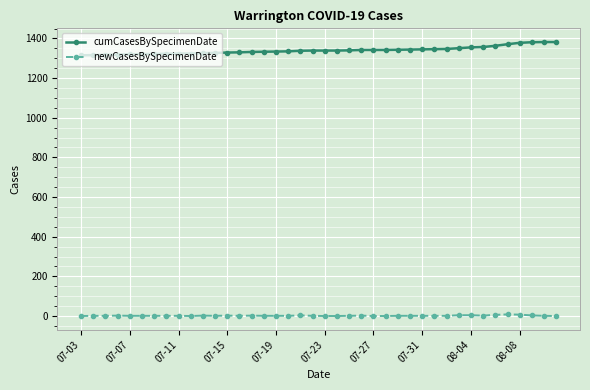

What is the value of the cumCasesBySpecimenDate point at the 37th from the left?

1378